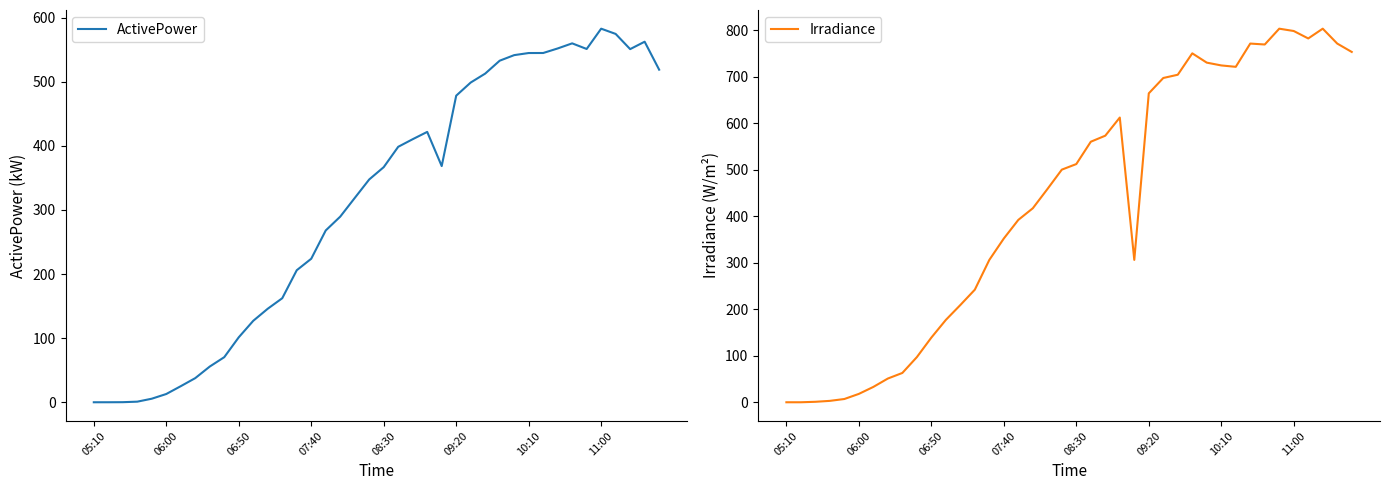

Between 13 and 38, which is larger?

38